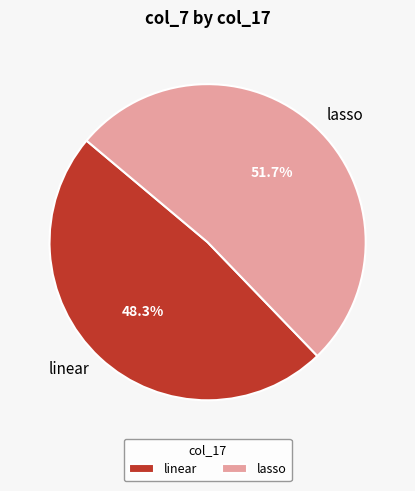

Is the sum of linear and lasso greater than half?

Yes